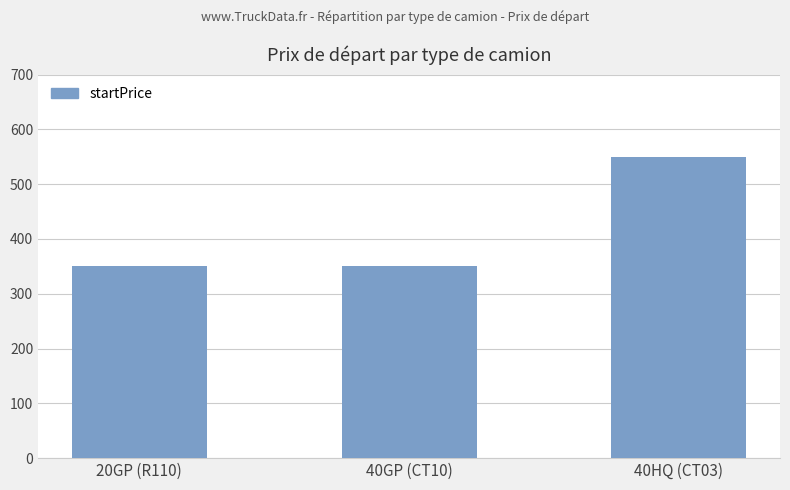

What position from the right is 40GP (CT10)?

2